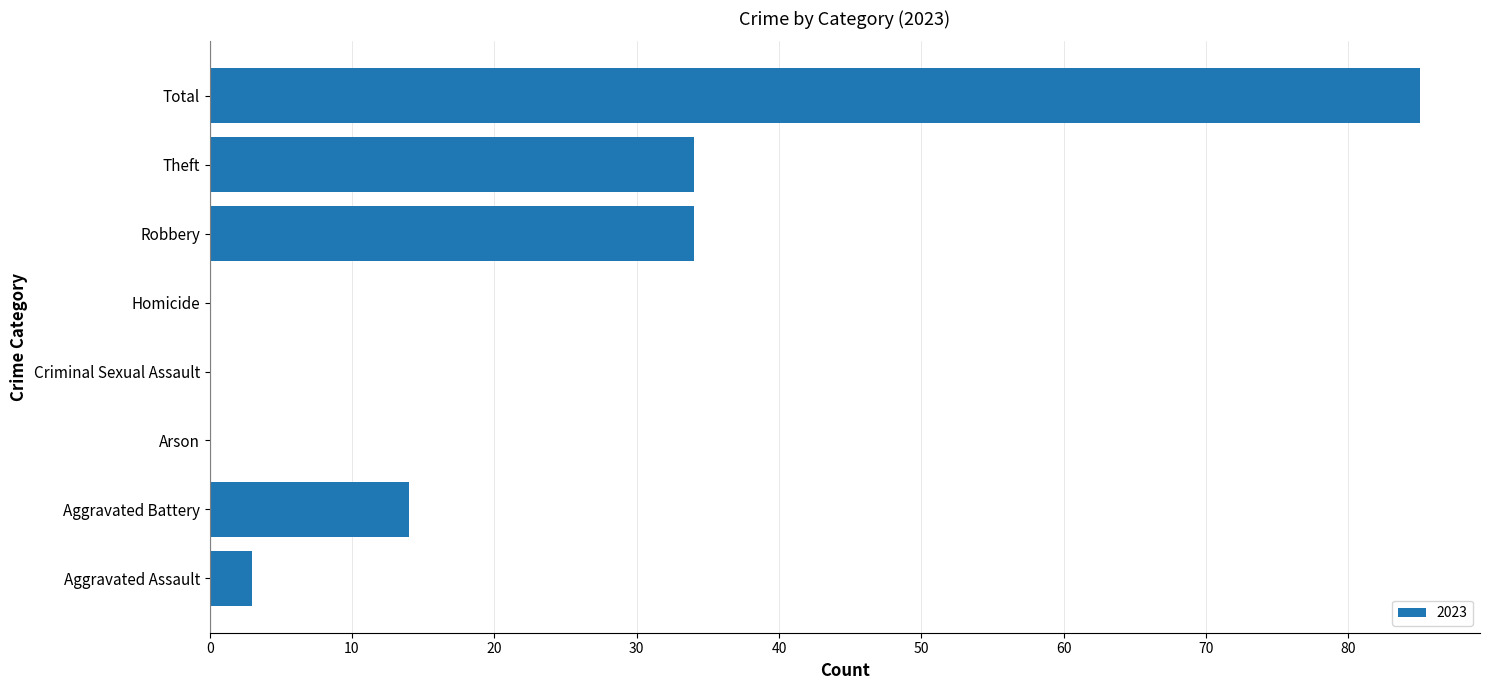

What is the change in value from Aggravated Battery to Robbery?

+20